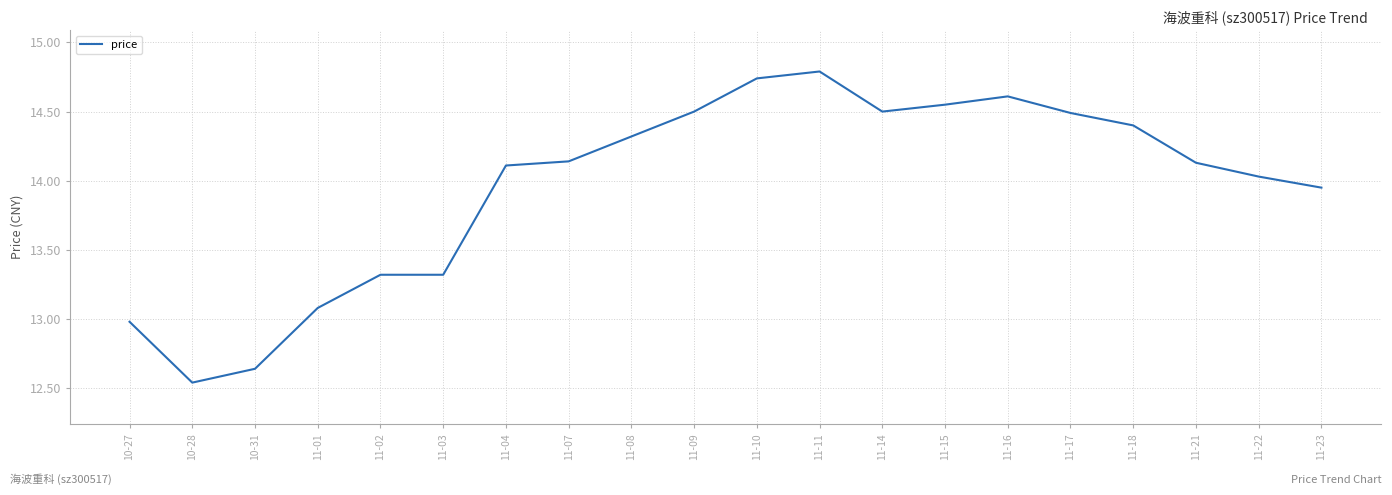

What is the change in value from 11-07 to 11-18?

+0.3